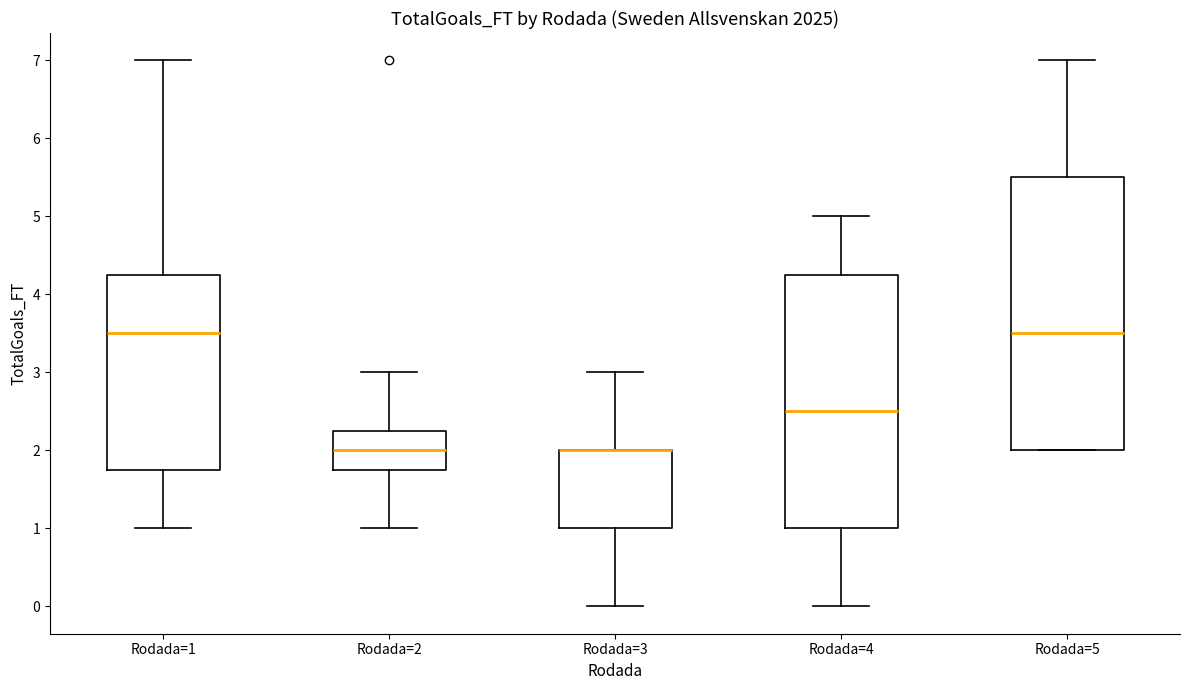

Reading left to right, transcribe this box plot: for each box, give where its median line is, the range the box spans, and where its two whiskers end, as read against the y-axis. The values are not printed on the chart, so give them approximately, as read against the axis.

Rodada=1: median 3.5, box 1.8 to 4.3, whiskers 1.0 to 7.0
Rodada=2: median 2.0, box 1.8 to 2.3, whiskers 1.0 to 3.0
Rodada=3: median 2.0 (drawn on the box's upper edge), box 1.0 to 2.0, whiskers 0.0 to 3.0
Rodada=4: median 2.5, box 1.0 to 4.3, whiskers 0.0 to 5.0
Rodada=5: median 3.5, box 2.0 to 5.5, whiskers 2.0 to 7.0